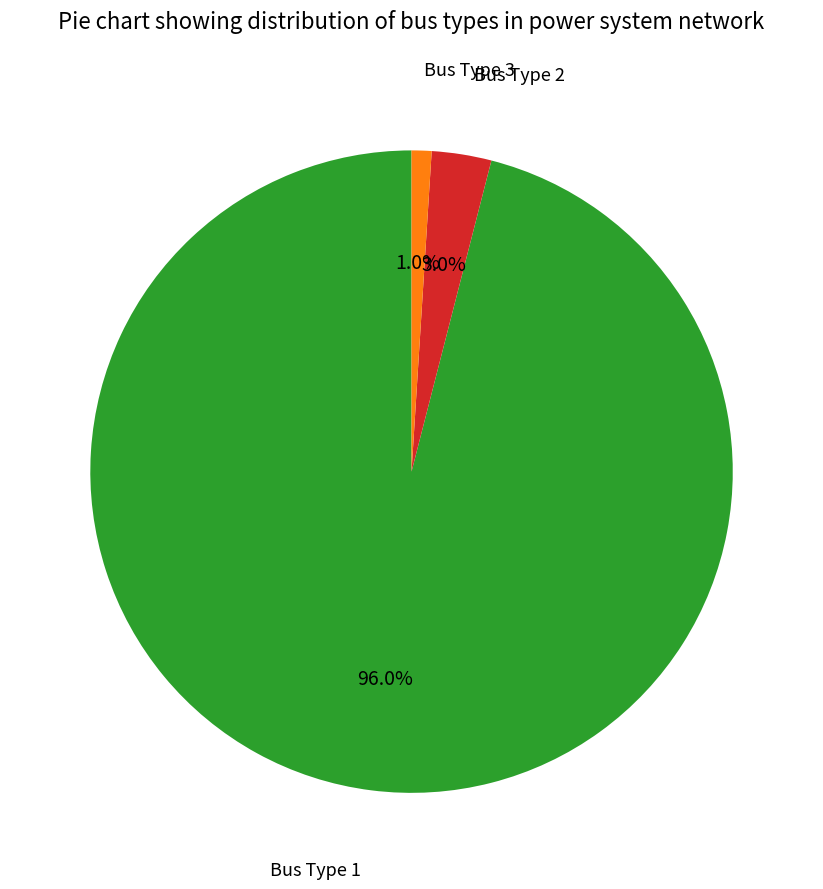

Is it true that Bus Type 3 is 14% of the pie?

False